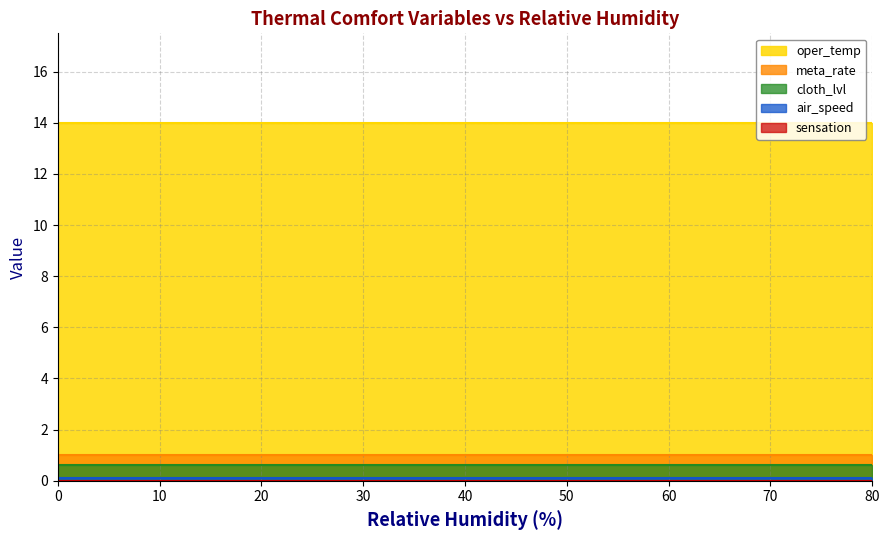

True or false: air_speed and meta_rate intersect in this chart.

False